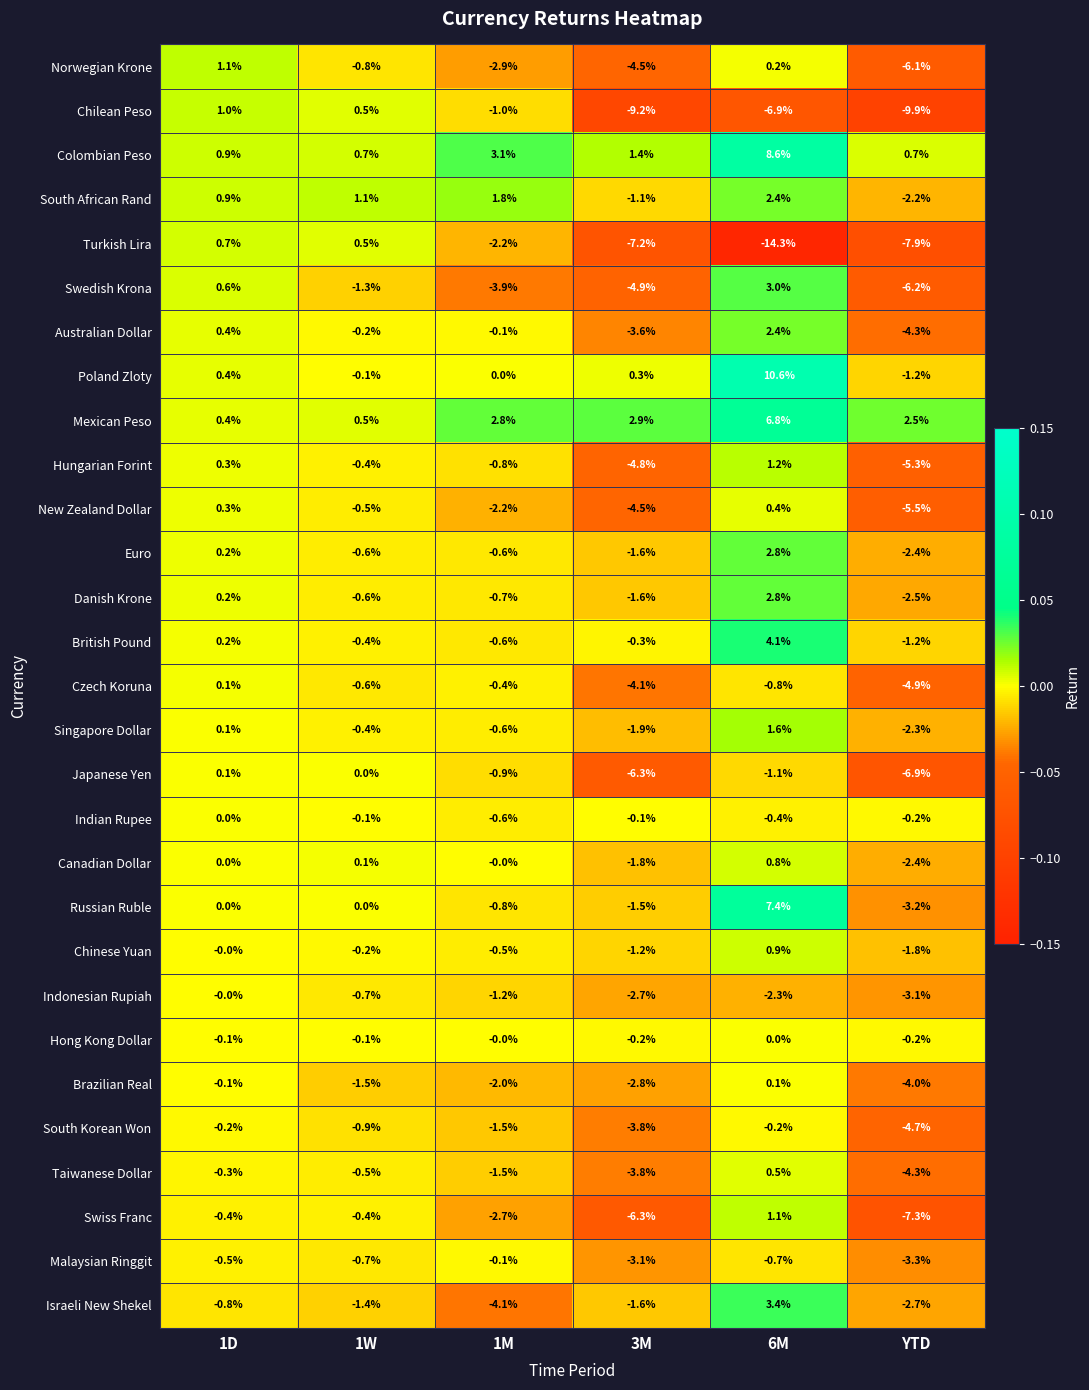

What is the sum of the South Korean Won values at 6M and 1W?

-1.1